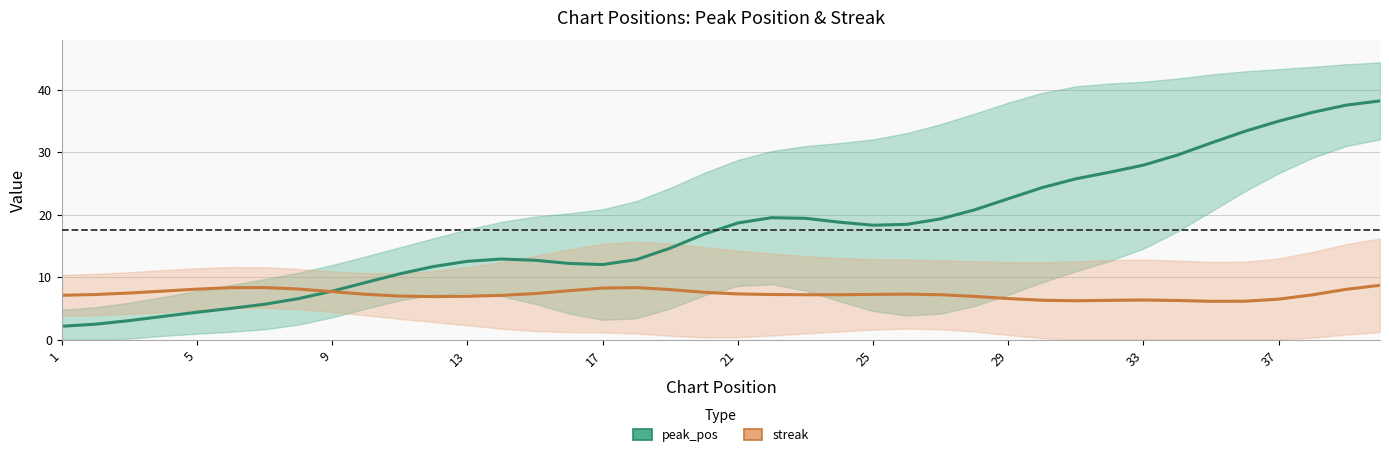

Count the number of categories in the chart.

40